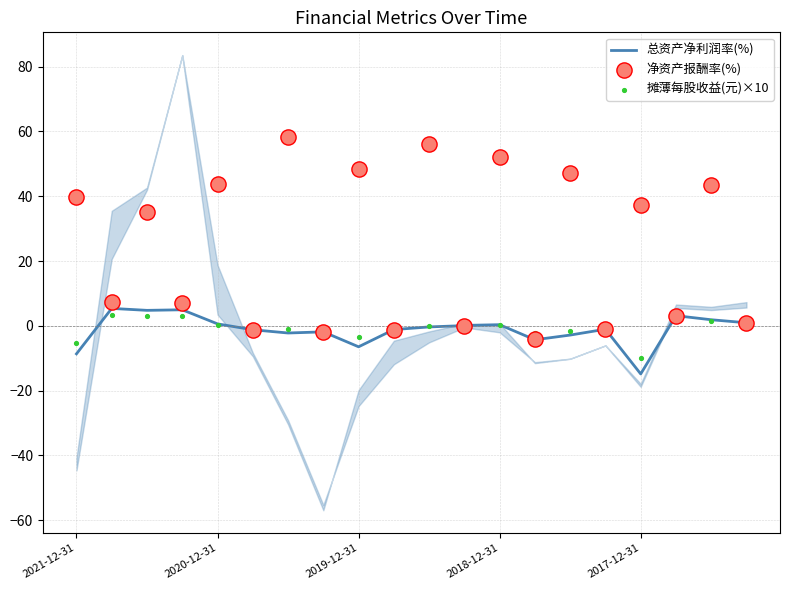

Which series contains the lowest Y value?

总资产净利润率(%)